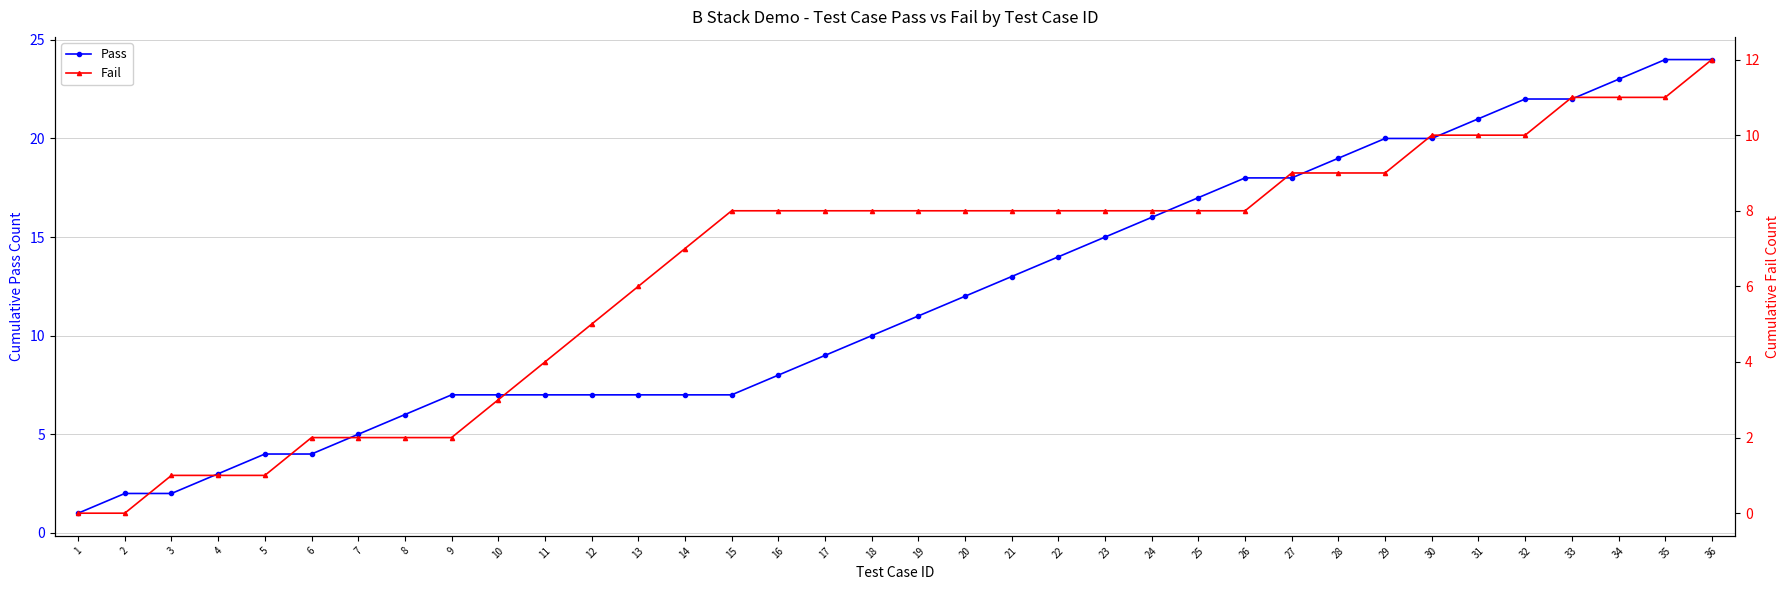

How many distinct data groups are displayed?

2